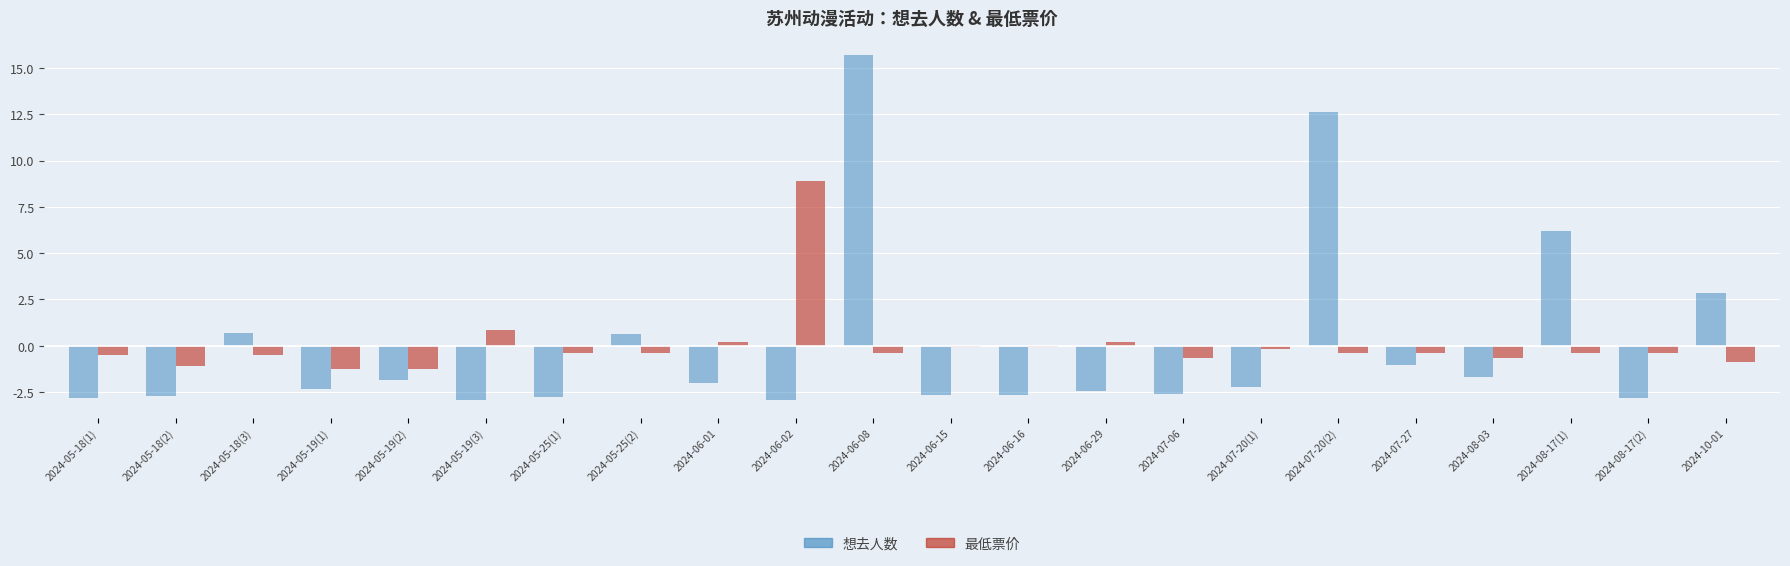

What is the minimum value for 最低票价?

-1.3